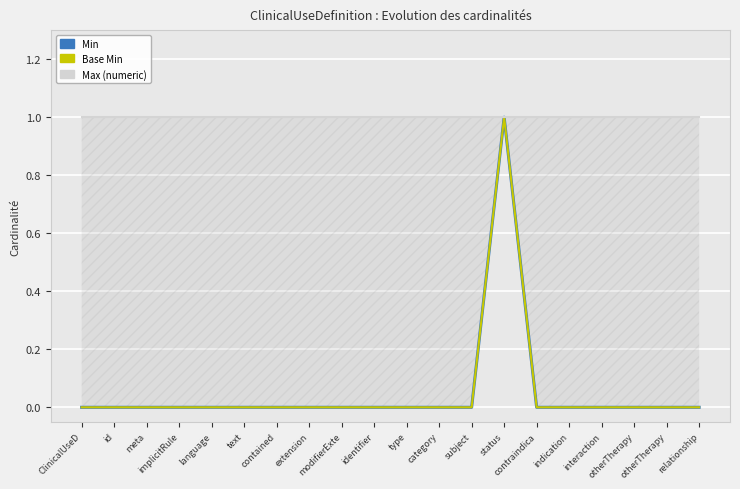

What is the sum of all Base Min values?

1